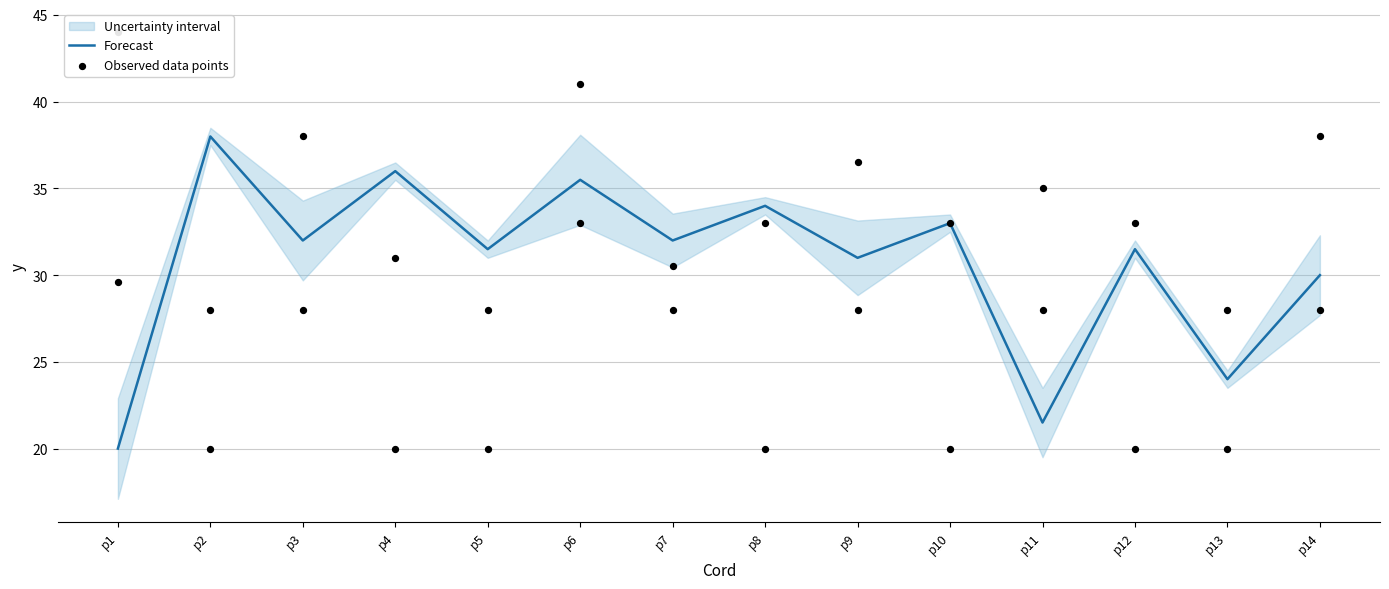

What is the total value across all series at p13?

44.0